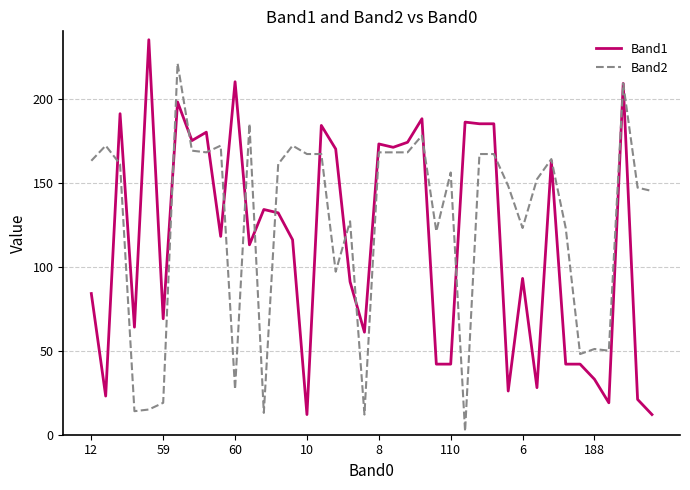

What are all the series names shown in the legend?

Band1, Band2